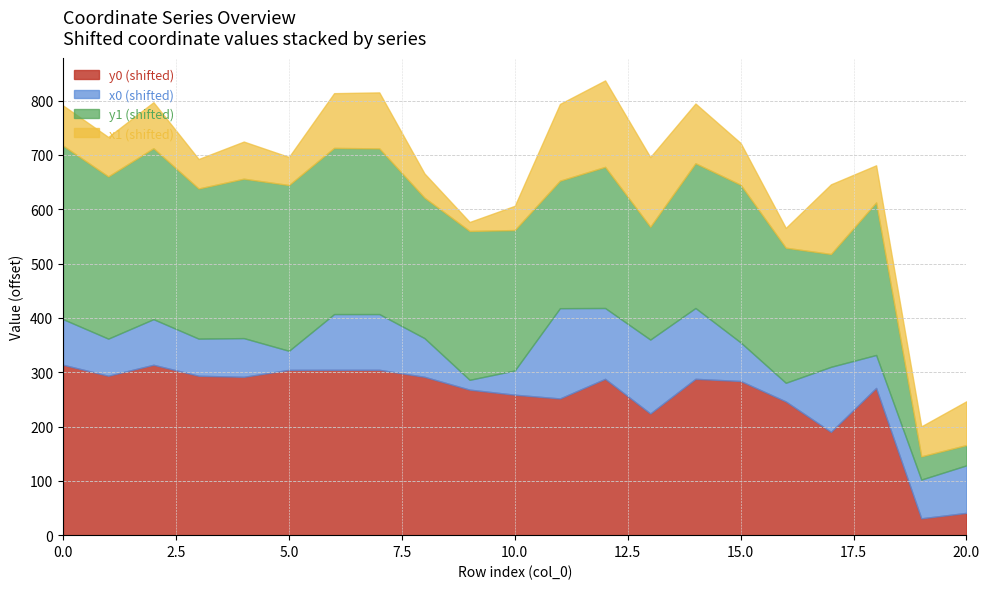

What is the highest value of the y0 (shifted) series?

313.6